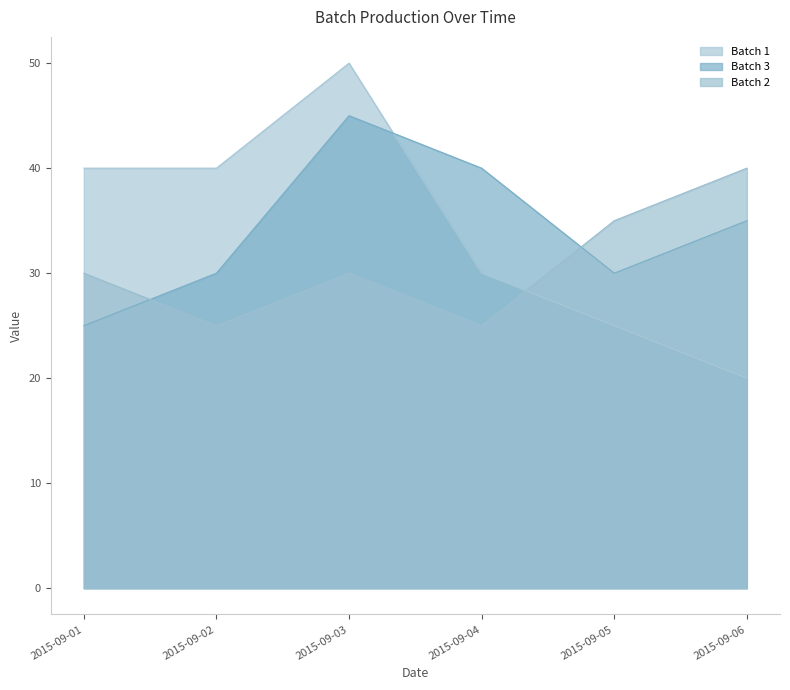

Reading left to right, what are all the values shown in this chart?

Batch 1: 2015-09-01=40	2015-09-02=40	2015-09-03=50	2015-09-04=30	2015-09-05=25	2015-09-06=20
Batch 2: 2015-09-01=30	2015-09-02=25	2015-09-03=30	2015-09-04=25	2015-09-05=35	2015-09-06=40
Batch 3: 2015-09-01=25	2015-09-02=30	2015-09-03=45	2015-09-04=40	2015-09-05=30	2015-09-06=35